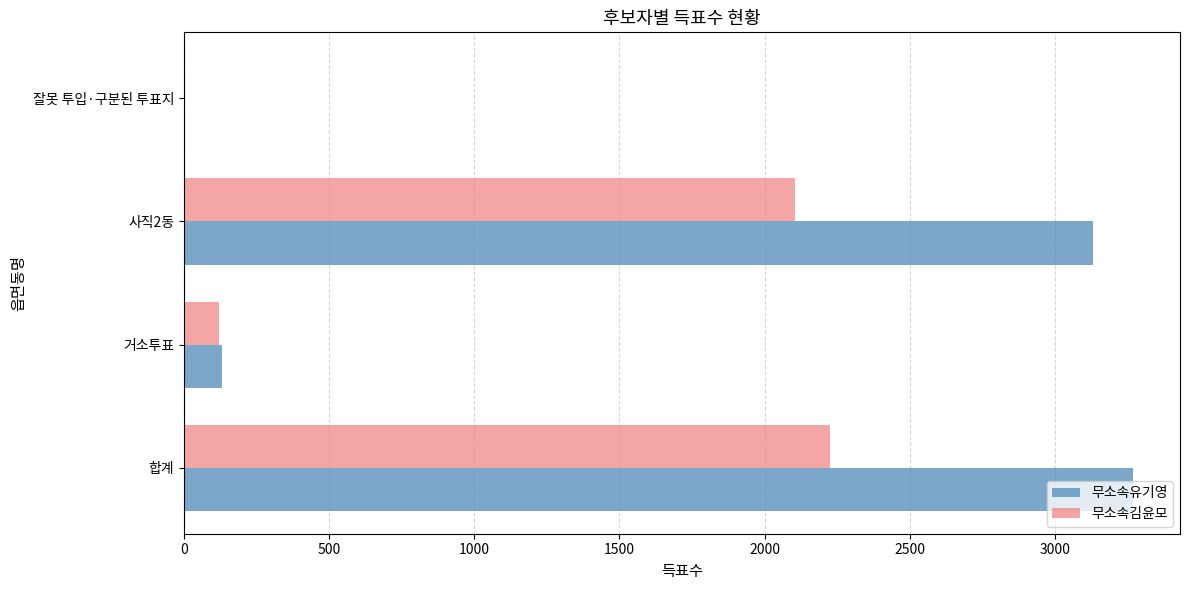

Where is 무소속유기영 nearest to the value 1635?

사직2동